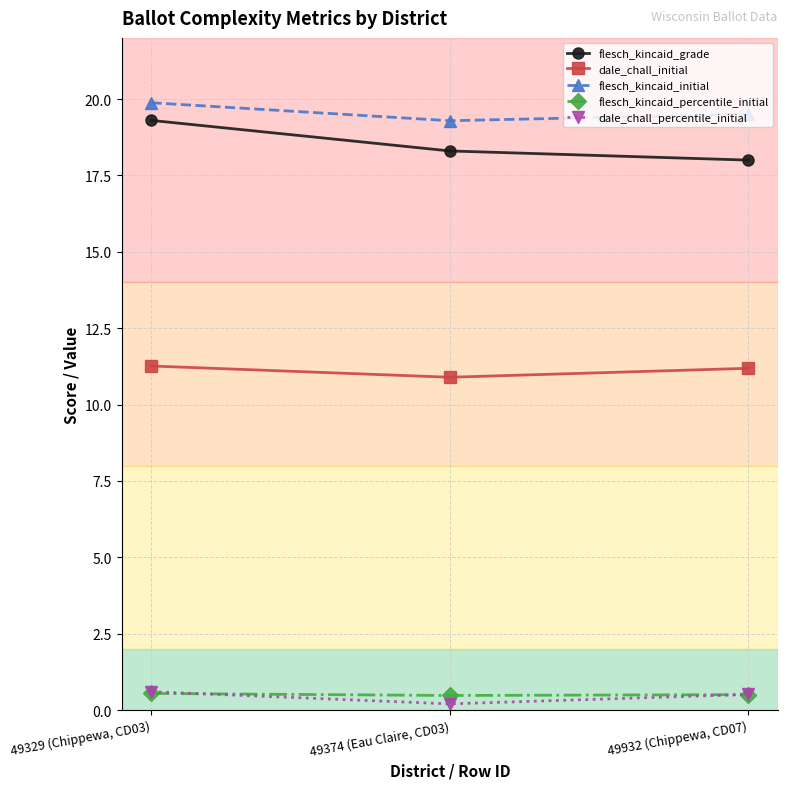

At how many categories does at least one series exceed 9?

3